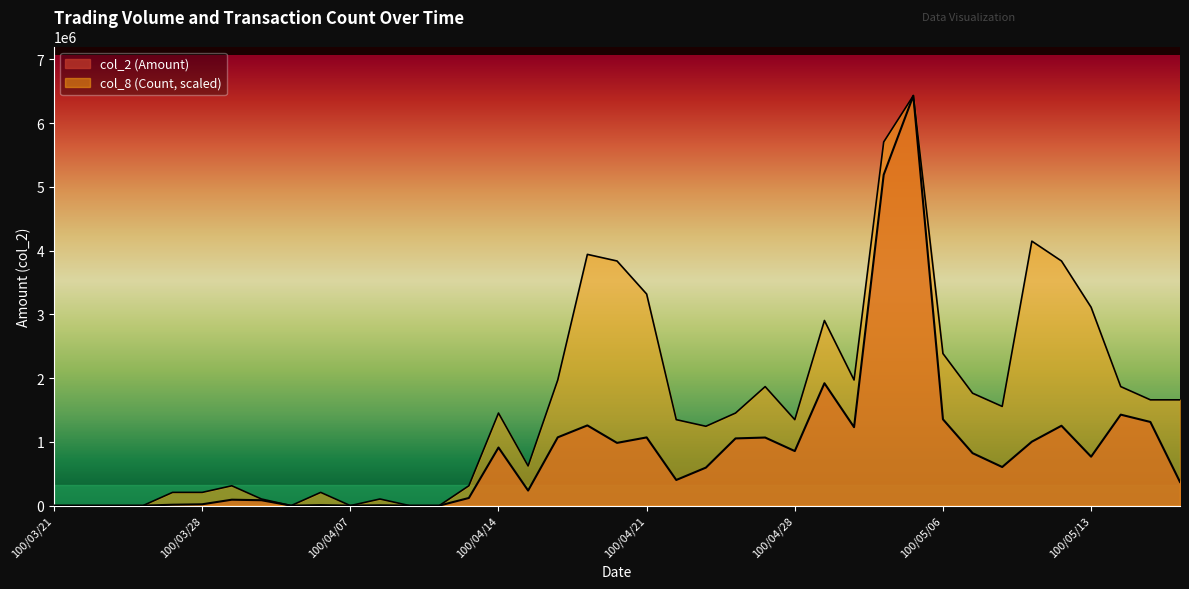

Where is the first local minimum for col_8 (Count)?

100/03/31